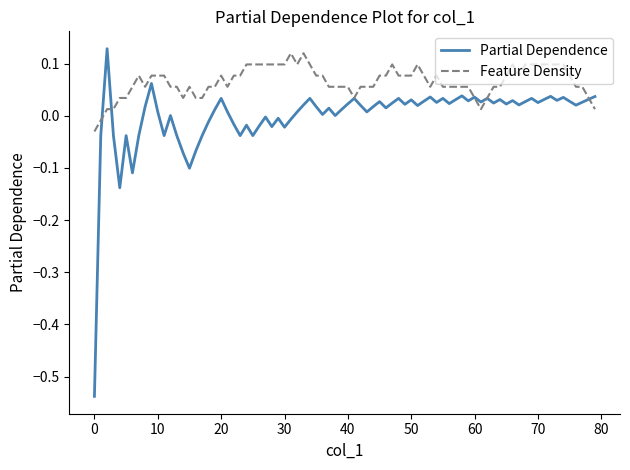

List the series in order of their overall mean, lowest first.

Partial Dependence, Feature Density